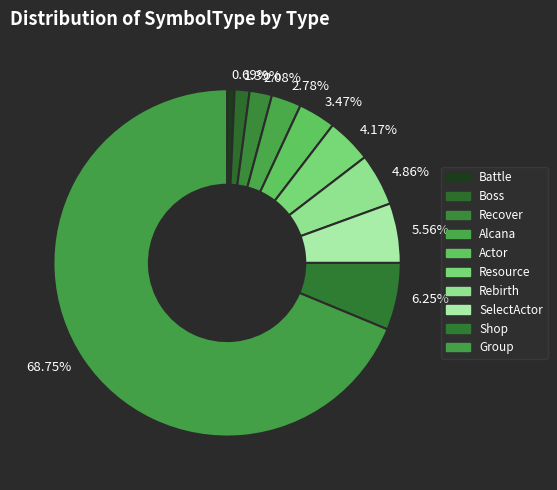

Which slice is the largest?

Group